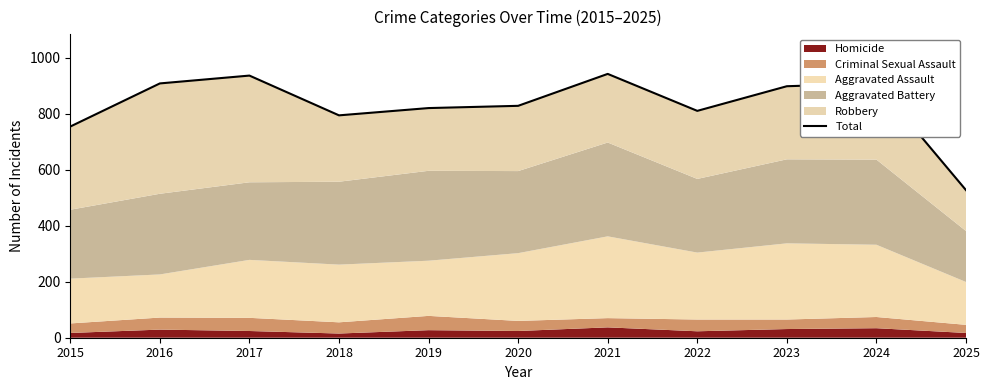

Where does the data first go above 828?

2016